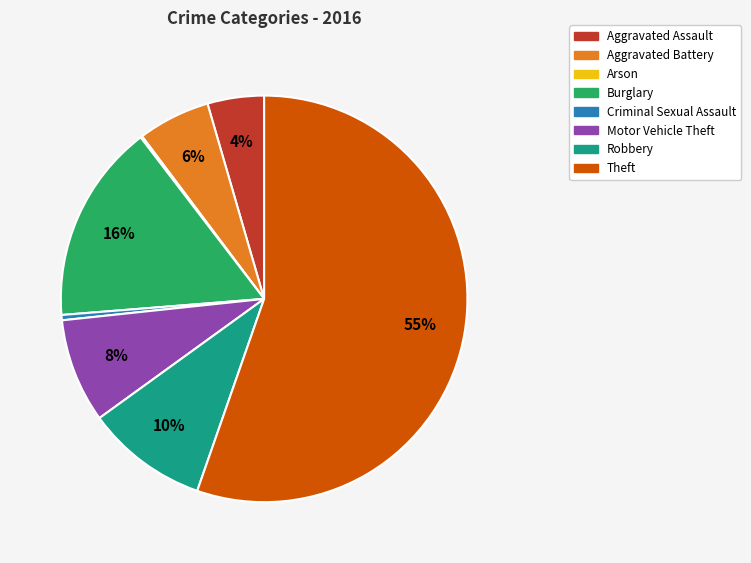

What is the largest slice in the pie chart?

Theft